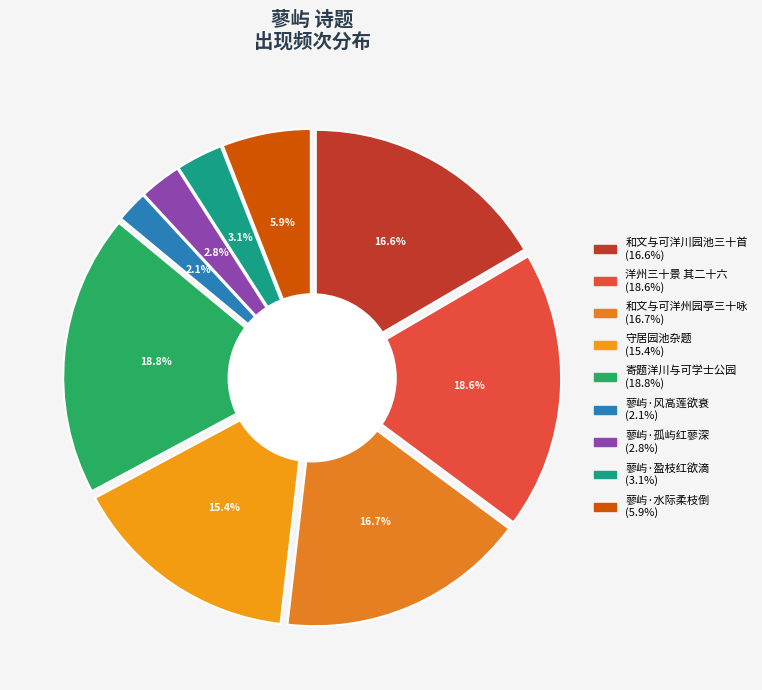

Which category has the biggest portion of the pie?

寄题洋川与可学士公园十七首 其四 蓼屿